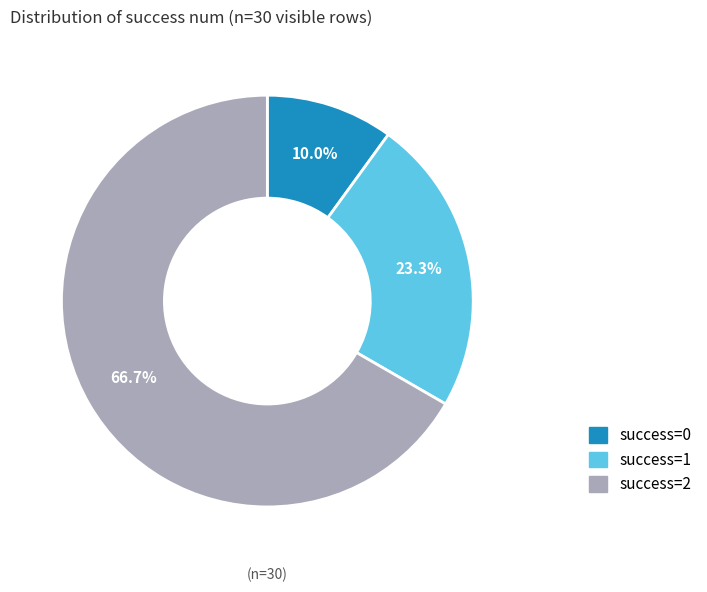

Does any single category account for the majority?

Yes